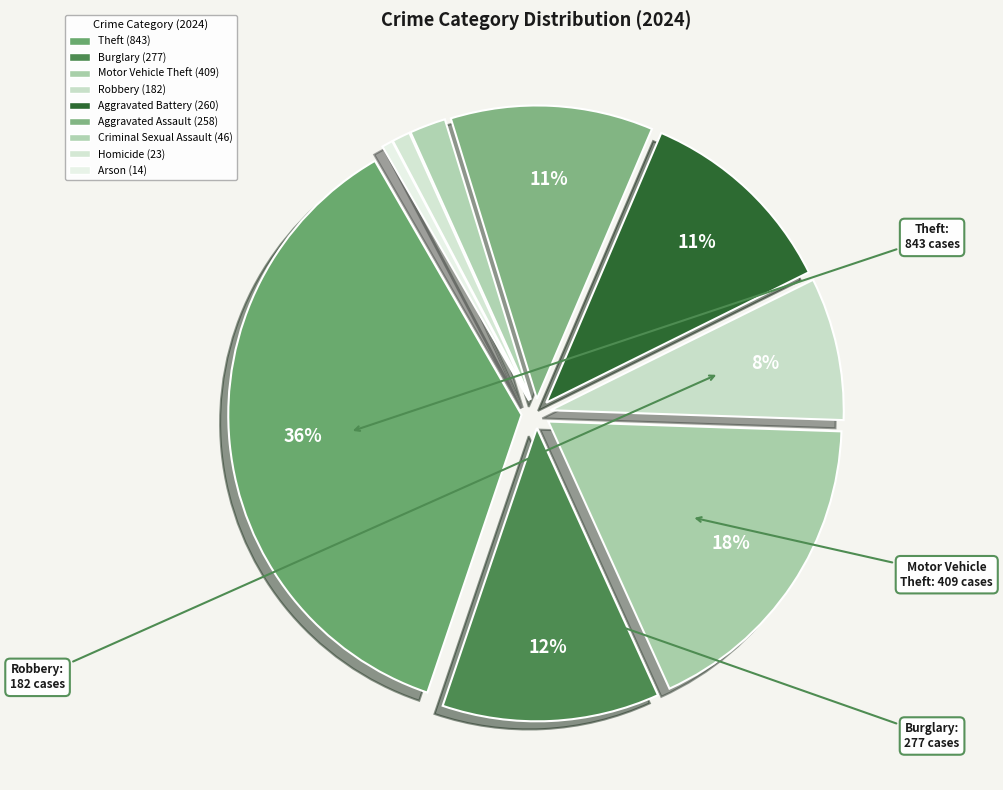

How many segments does this pie chart have?

9